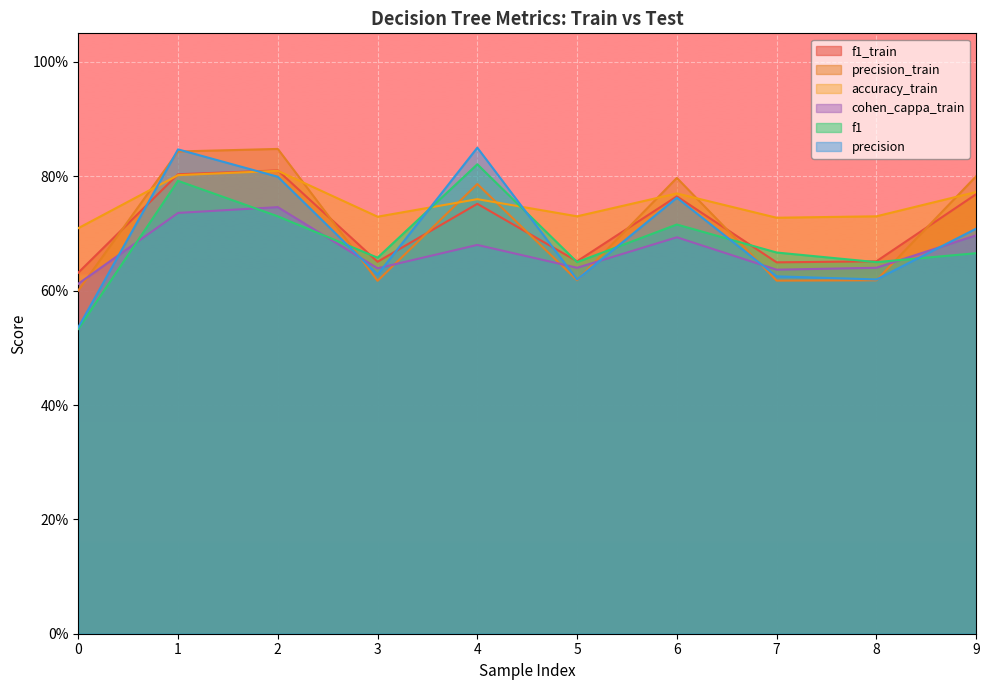

What is the greatest value displayed?

0.8